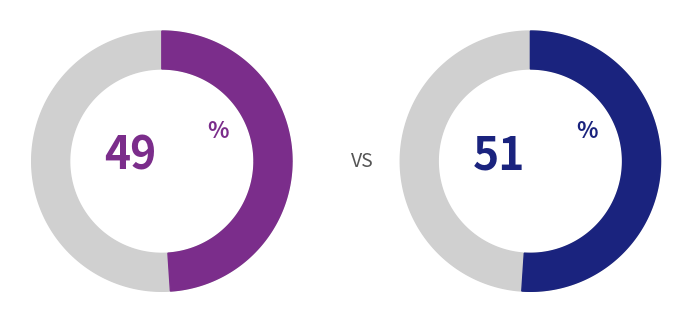

Does A4 represent more than half of the total?

No